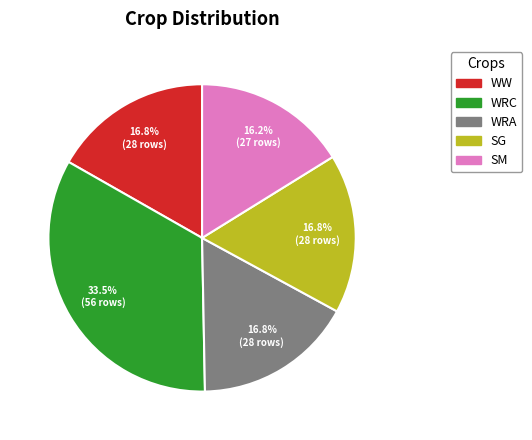

Approximately how many times larger is the value at SM compared to SG?

1.0